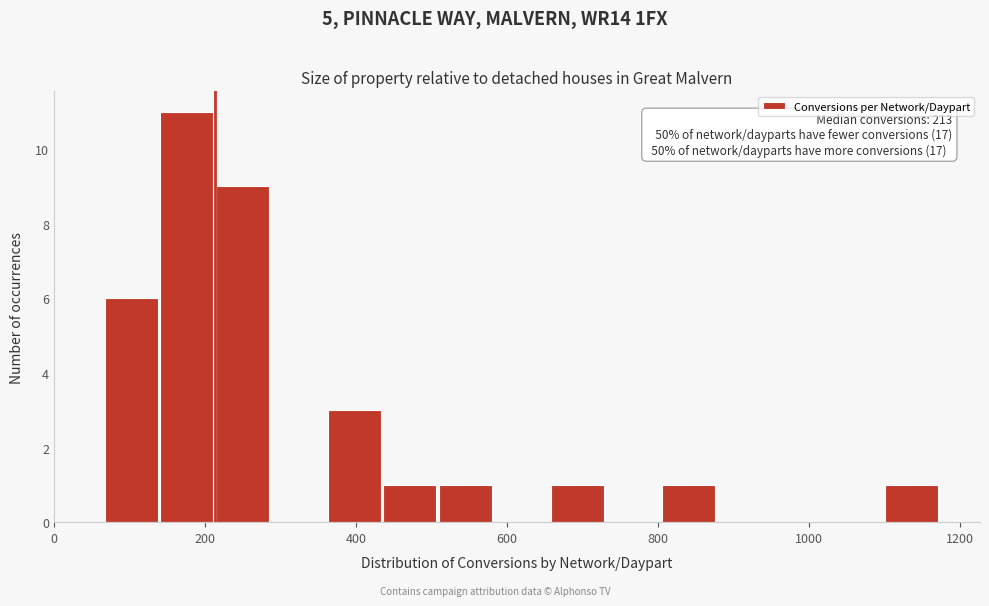

Read against the x-axis, roughly where is the centre of the tallest bar?

180